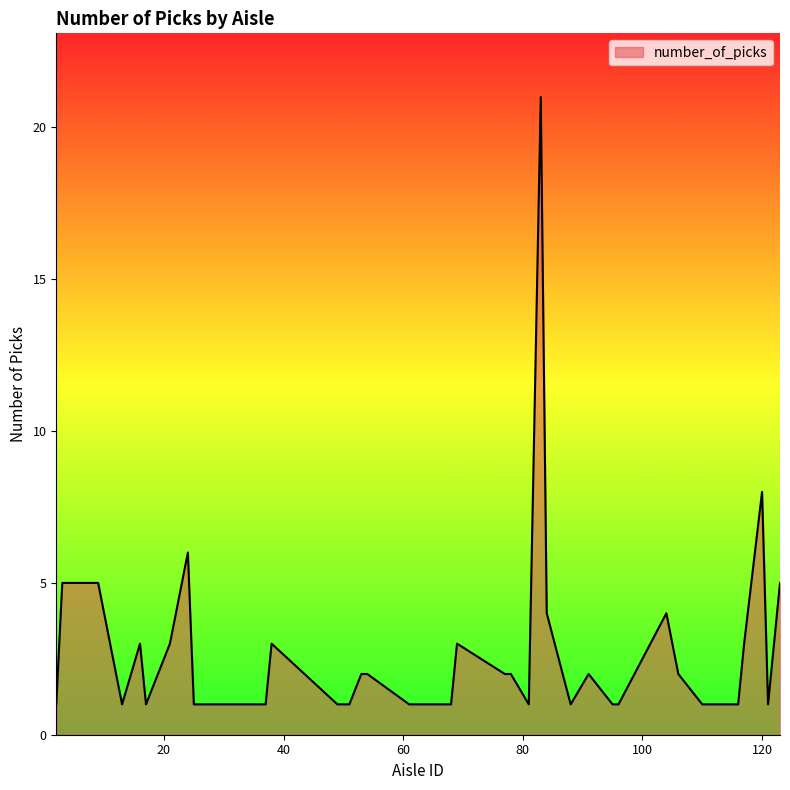

What is the difference between the maximum and minimum values?

20